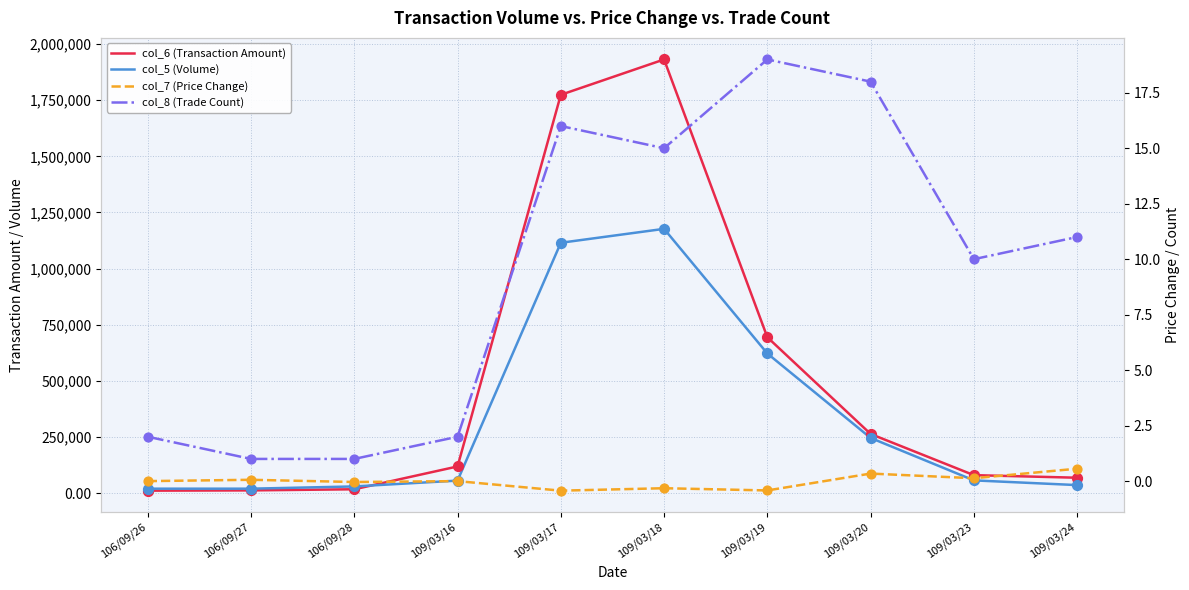

Is the value of col_7 (Price Change) at 109/03/17 greater than the value of col_5 (Volume) at 109/03/20?

No